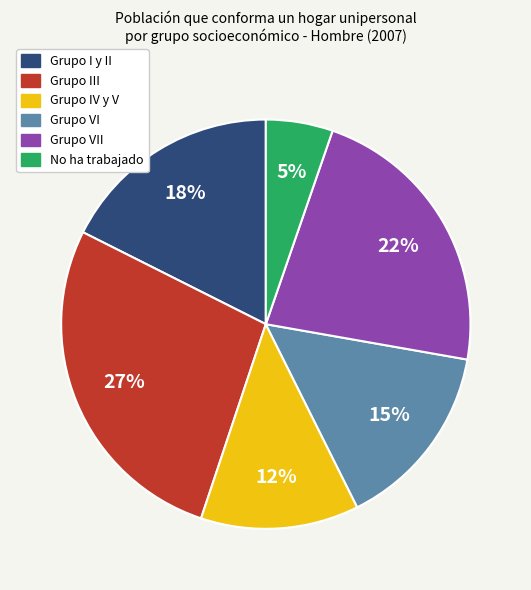

To the nearest percent, what portion does Grupo III represent?

27%